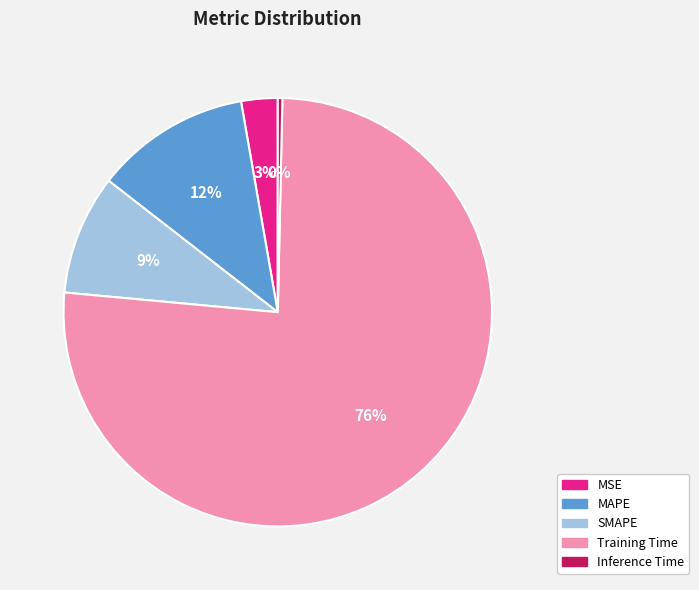

True or false: Inference Time accounts for 6% of the total.

False